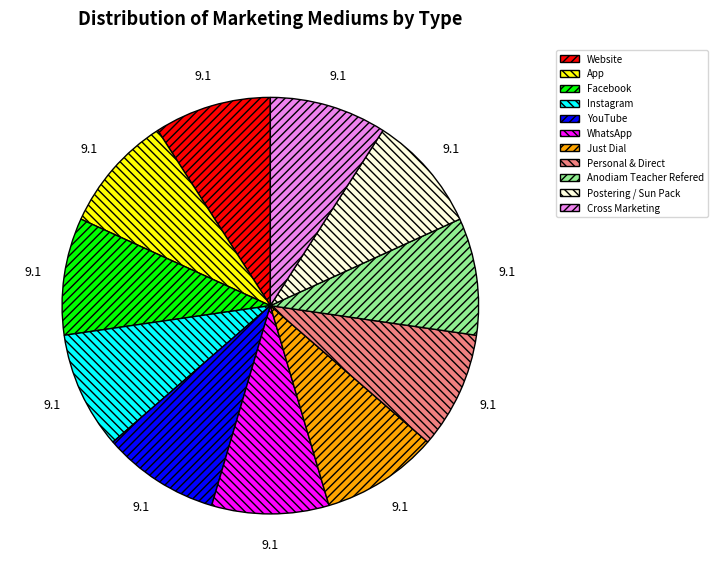

What is the ratio of the value at WhatsApp to the value at Just Dial?

1.0